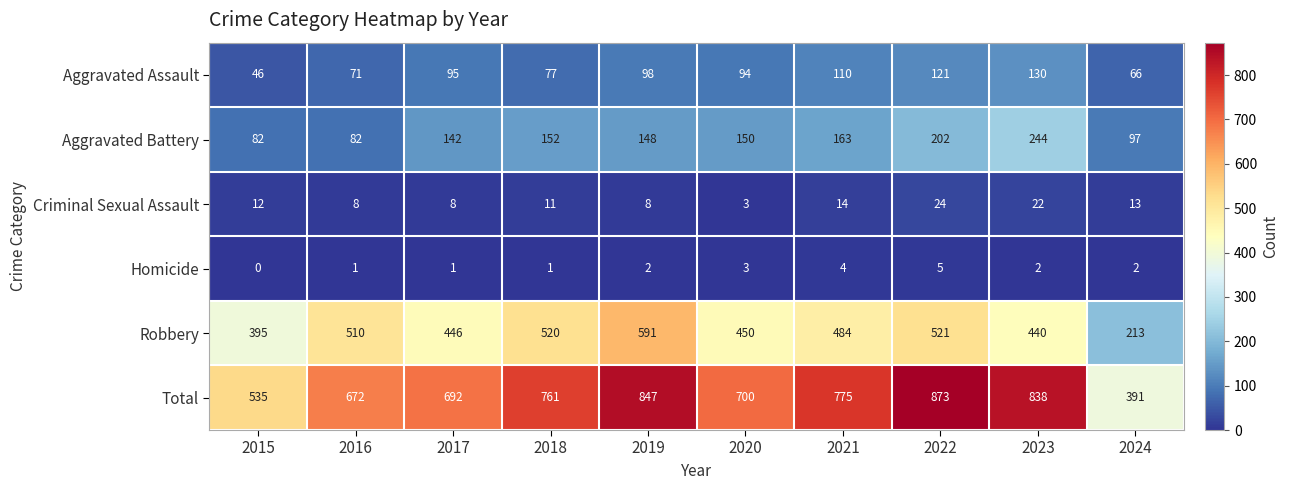

What is the minimum value for Aggravated Battery?

82